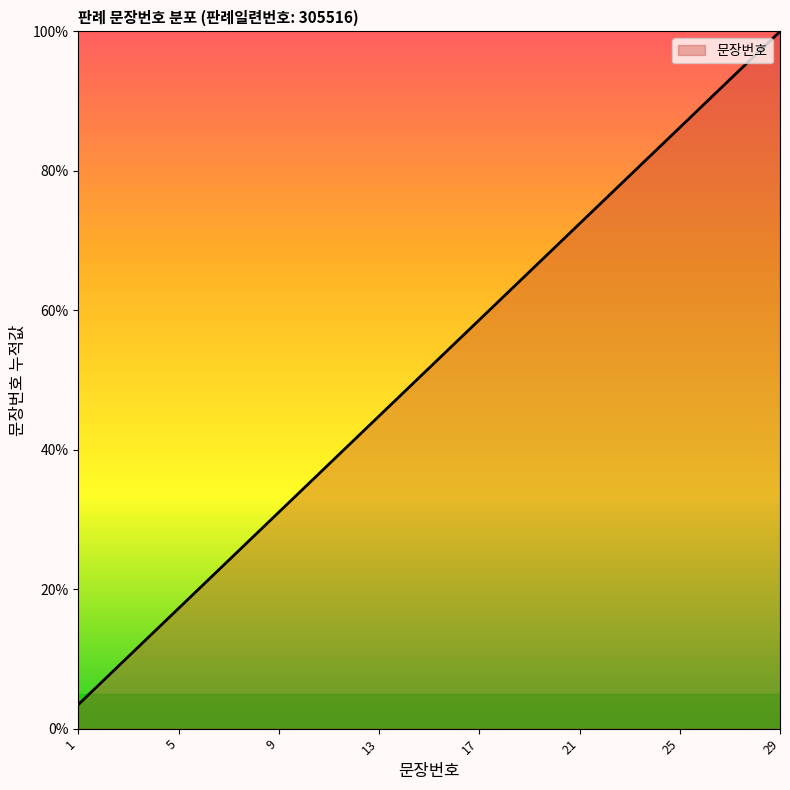

What is the minimum value shown in the chart?

3.4